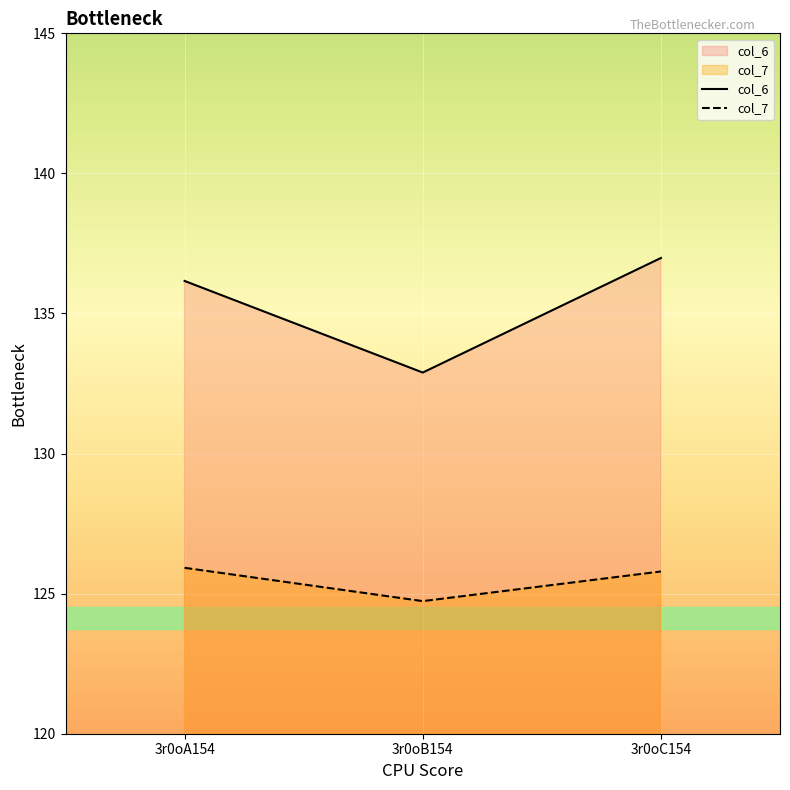

How many series are shown in this chart?

2